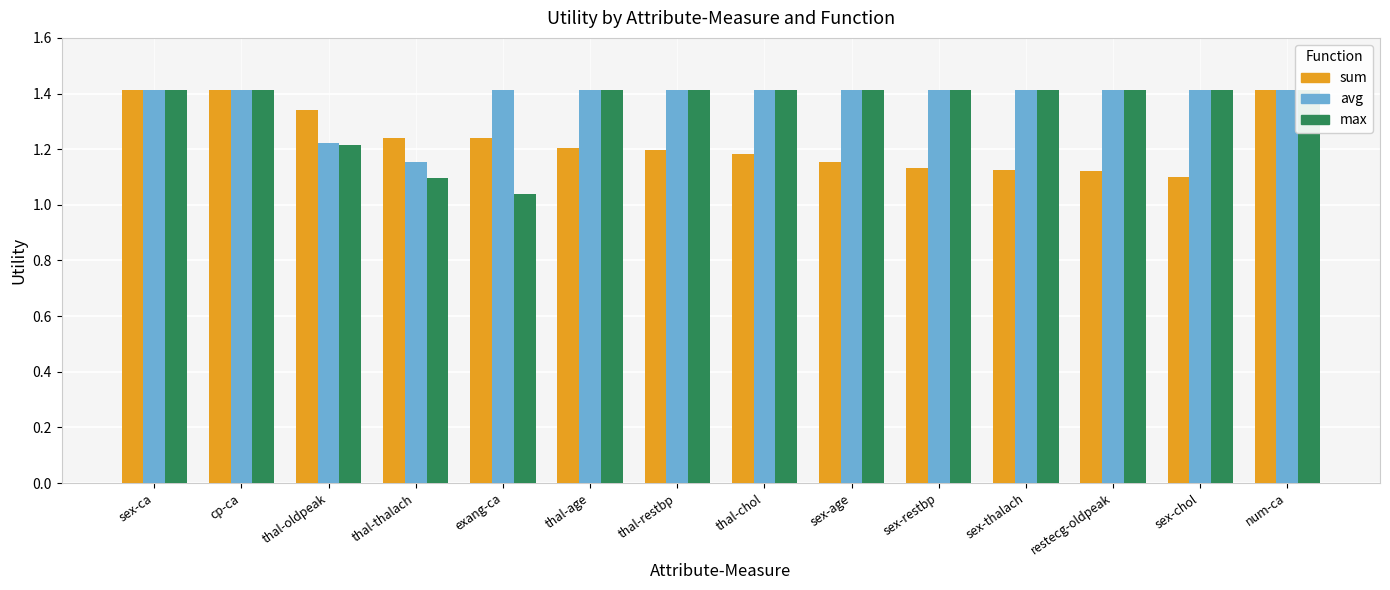

Reading left to right, what are all the values shown in this chart?

sum: 1.4	1.4	1.3	1.2	1.2	1.2	1.2	1.2	1.2	1.1	1.1	1.1	1.1	1.4
avg: 1.4	1.4	1.2	1.2	1.4	1.4	1.4	1.4	1.4	1.4	1.4	1.4	1.4	1.4
max: 1.4	1.4	1.2	1.1	1.0	1.4	1.4	1.4	1.4	1.4	1.4	1.4	1.4	1.4